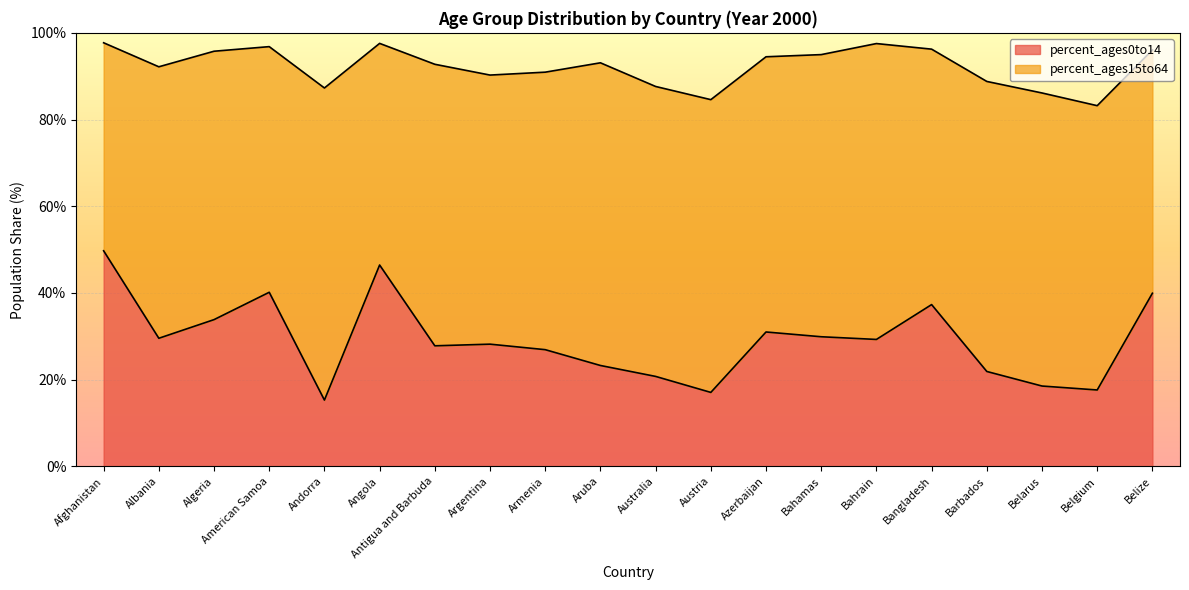

The value of percent_ages0to14 at Aruba is 34.3. True or false?

False